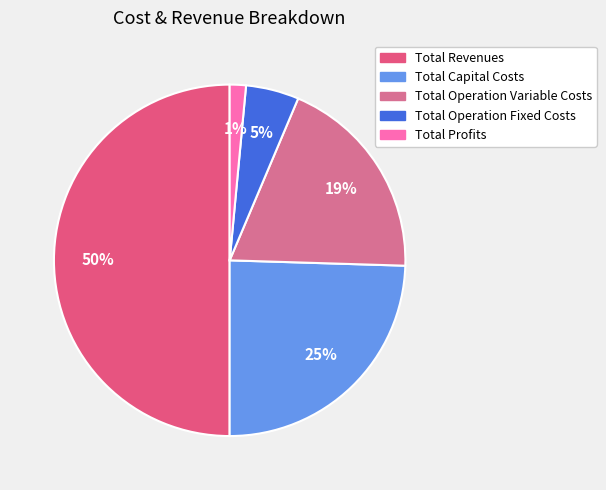

Is the sum of Total Revenues and Total Operation Fixed Costs greater than half?

Yes